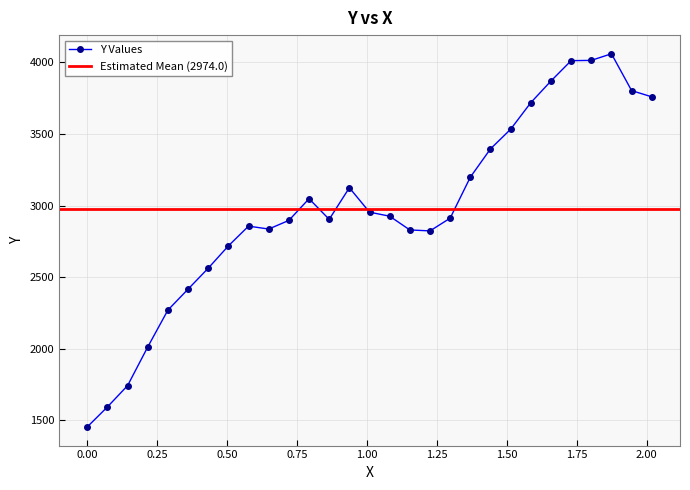

What is the ratio of the value at 0.36032 to the value at 0.50444?

0.9